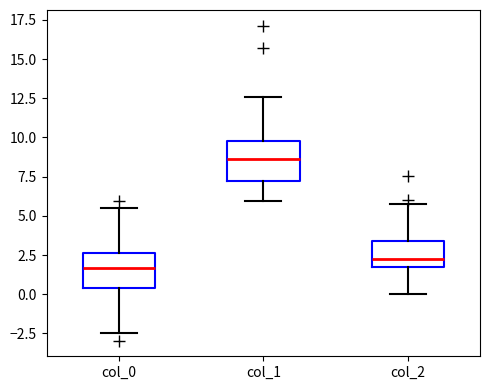

Where does the median line of the box for col_2 sit on the y-axis? The values are not printed on the chart, so give them approximately, as read against the axis.

2.5